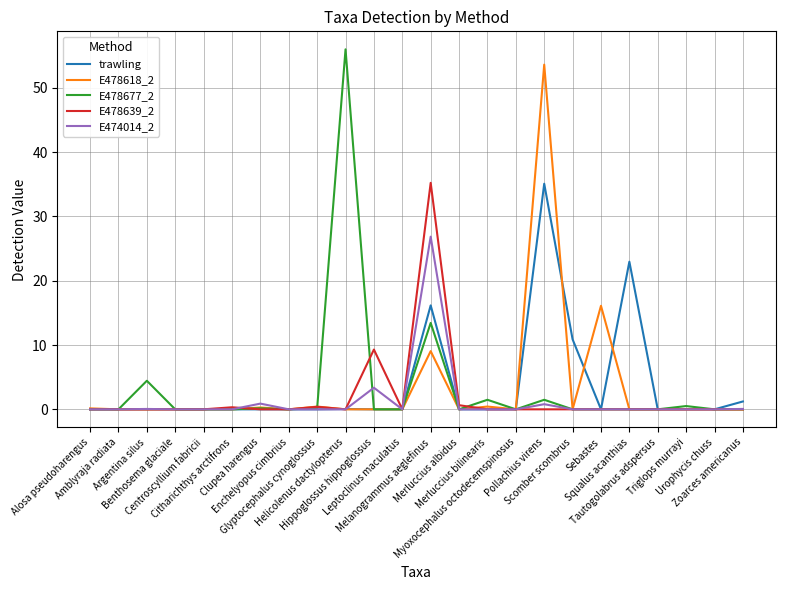

What is the highest value of the E474014_2 series?

26.8